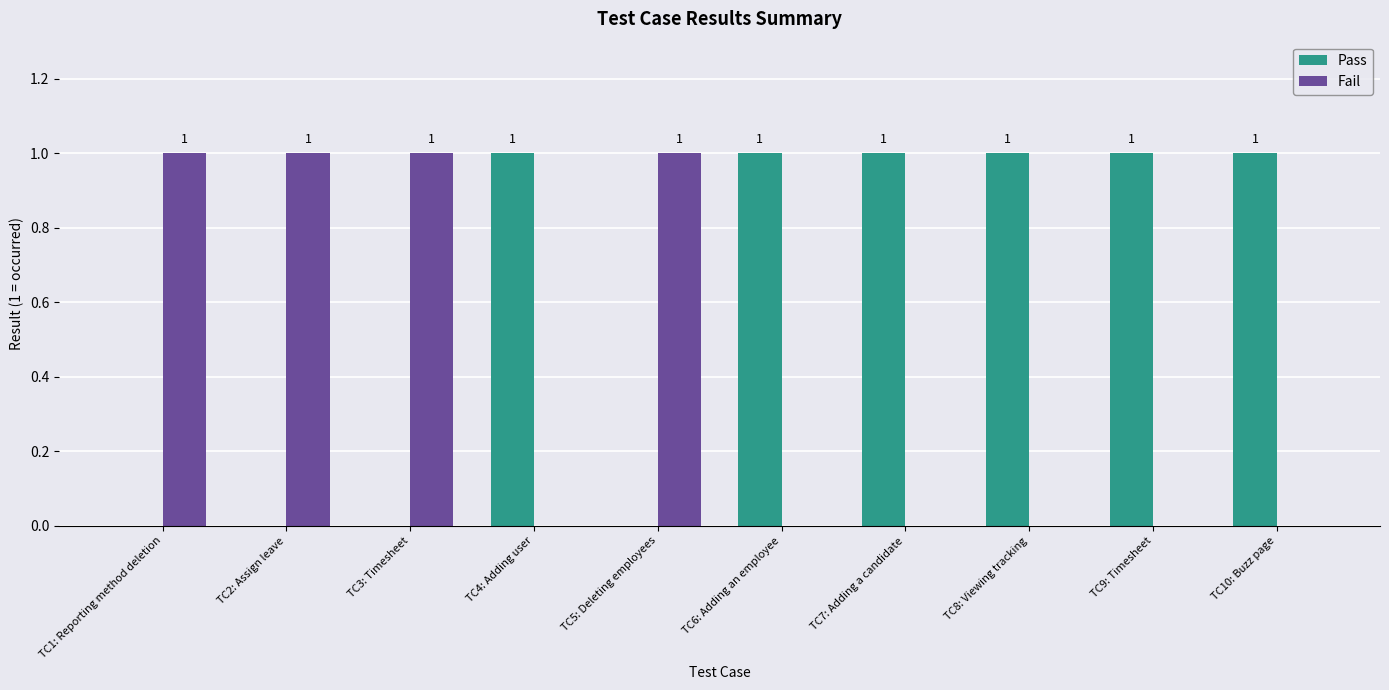

Count the Fail values in the range 0 to 1.

10